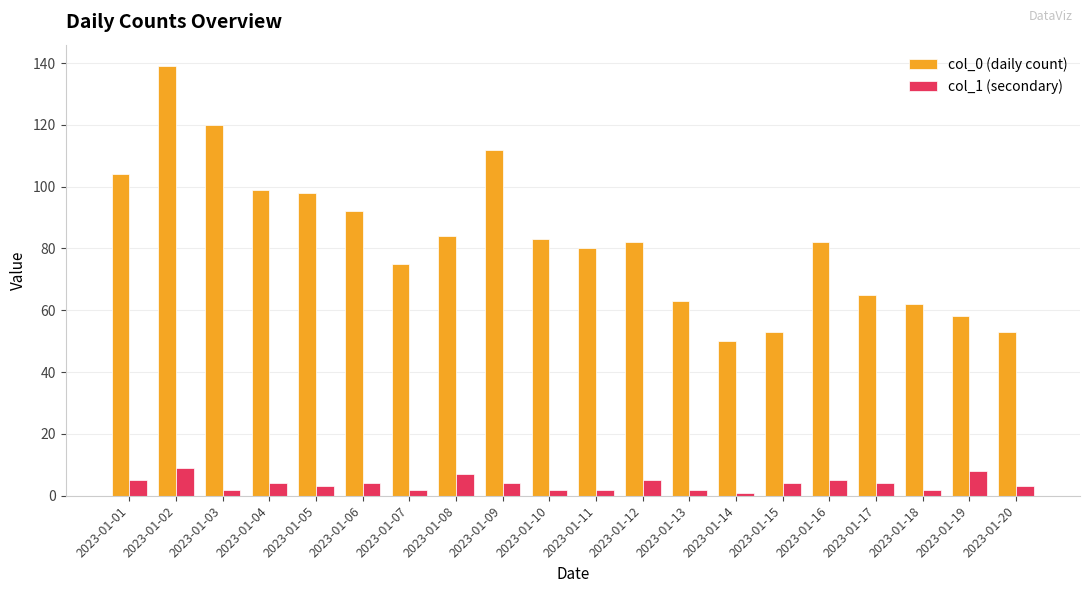

List the series in order of their overall mean, highest first.

col_0 (daily count), col_1 (secondary)